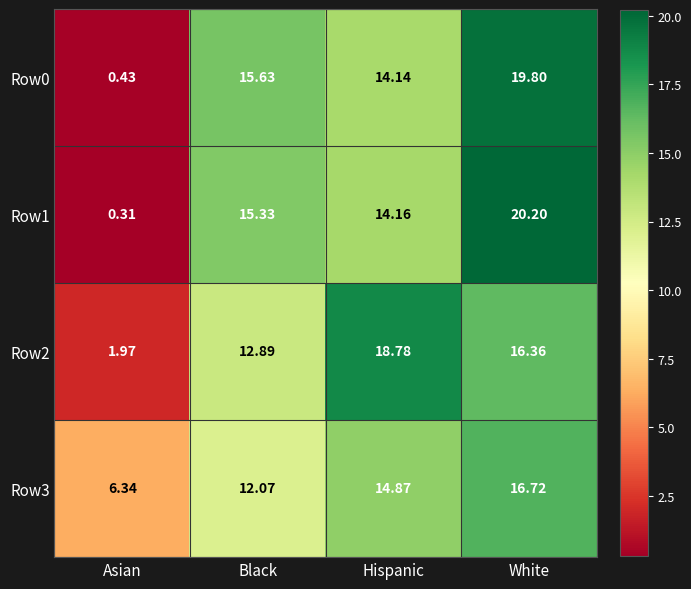

Rank the categories by Row3 value from lowest to highest.

Asian, Black, Hispanic, White